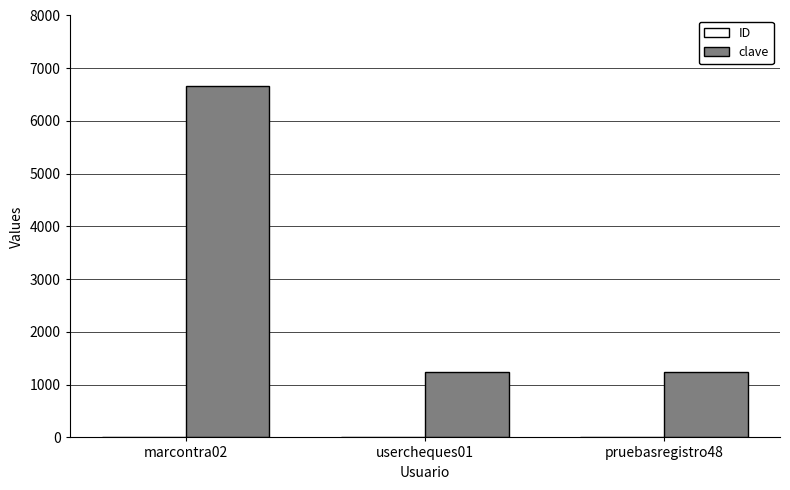

What is the greatest value displayed?

6666.0